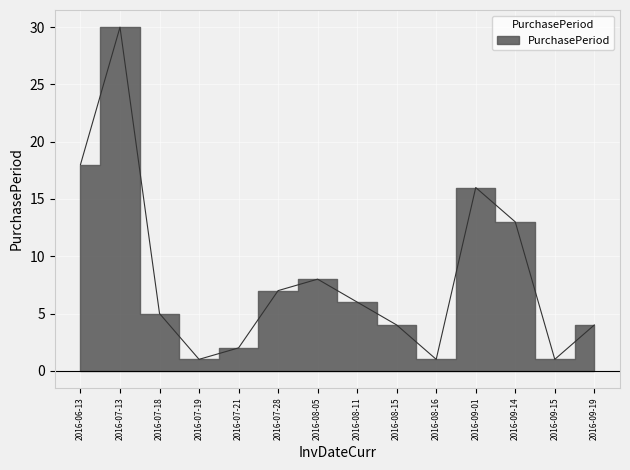

Is it true that the value at 2016-07-19 is 1?

True